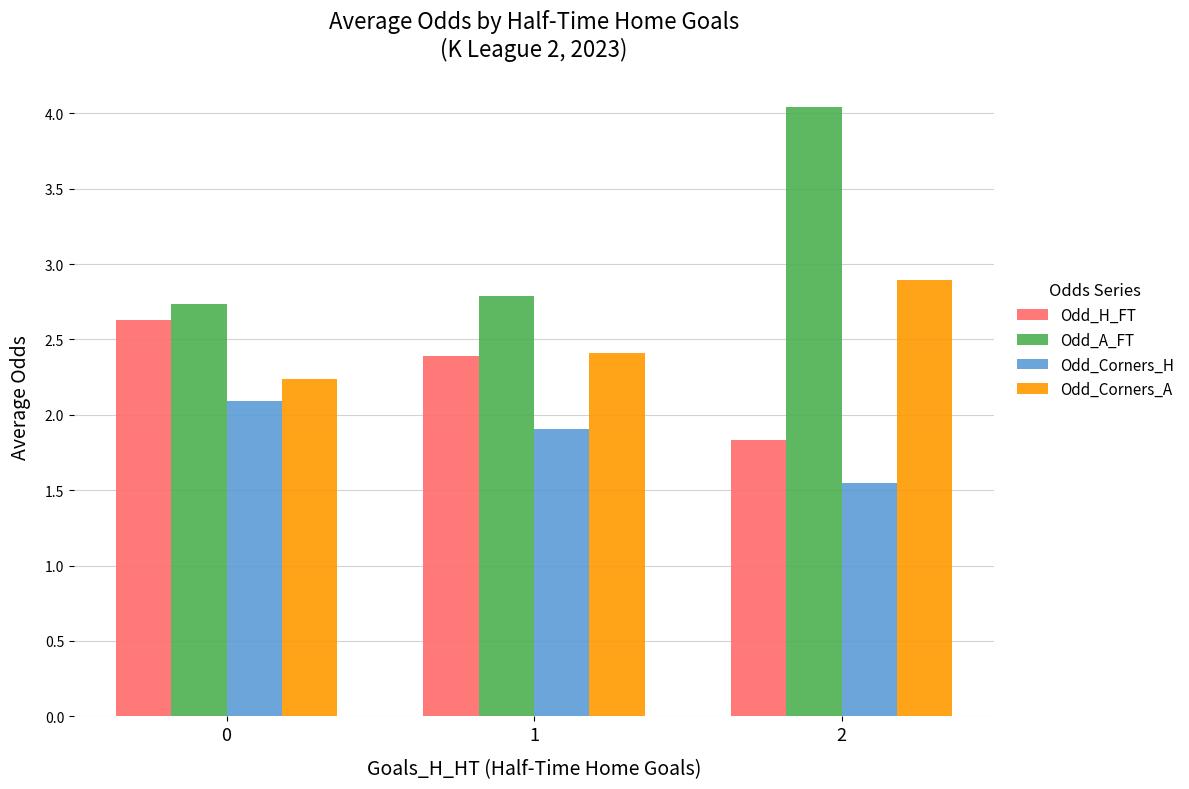

Rank the categories by Odd_A_FT value from highest to lowest.

2, 1, 0